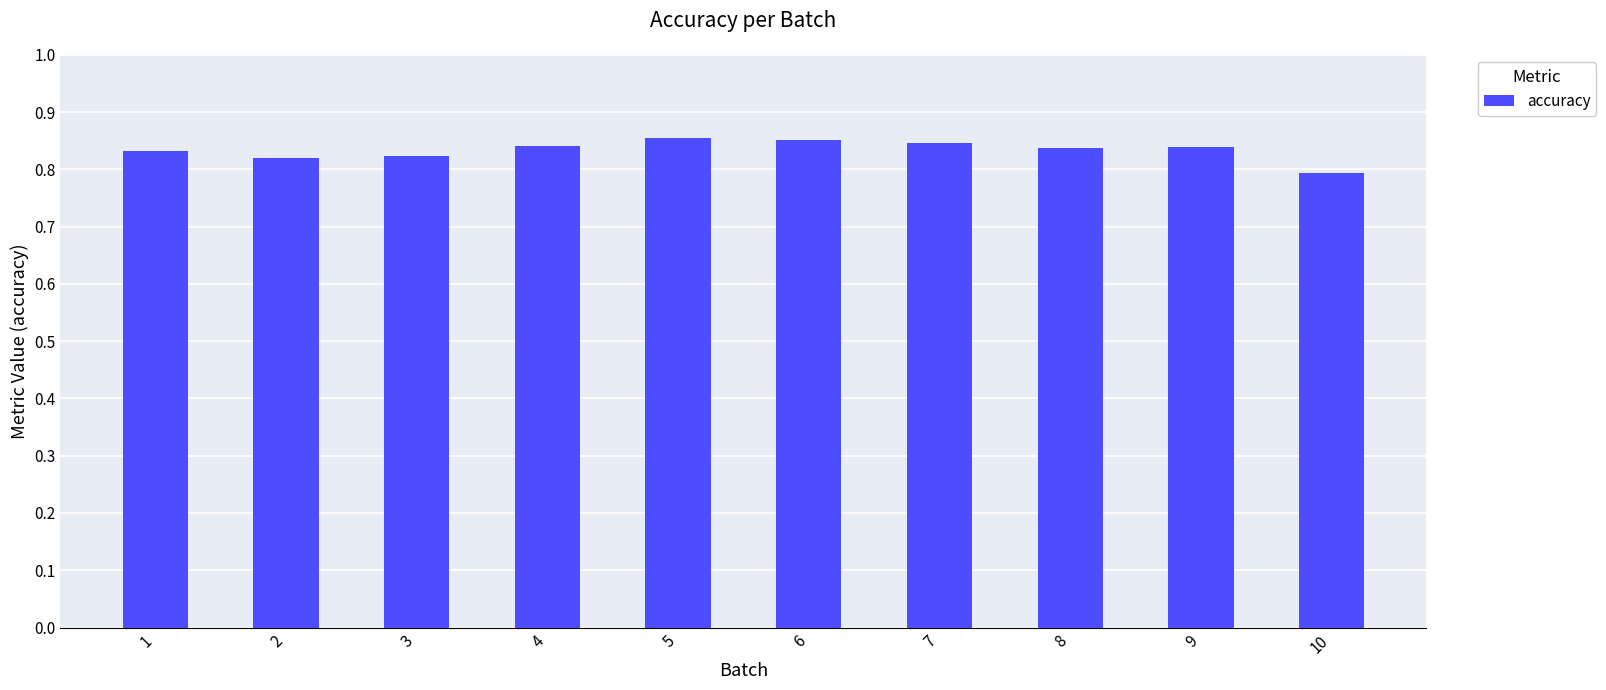

Count the number of data series in this chart.

1